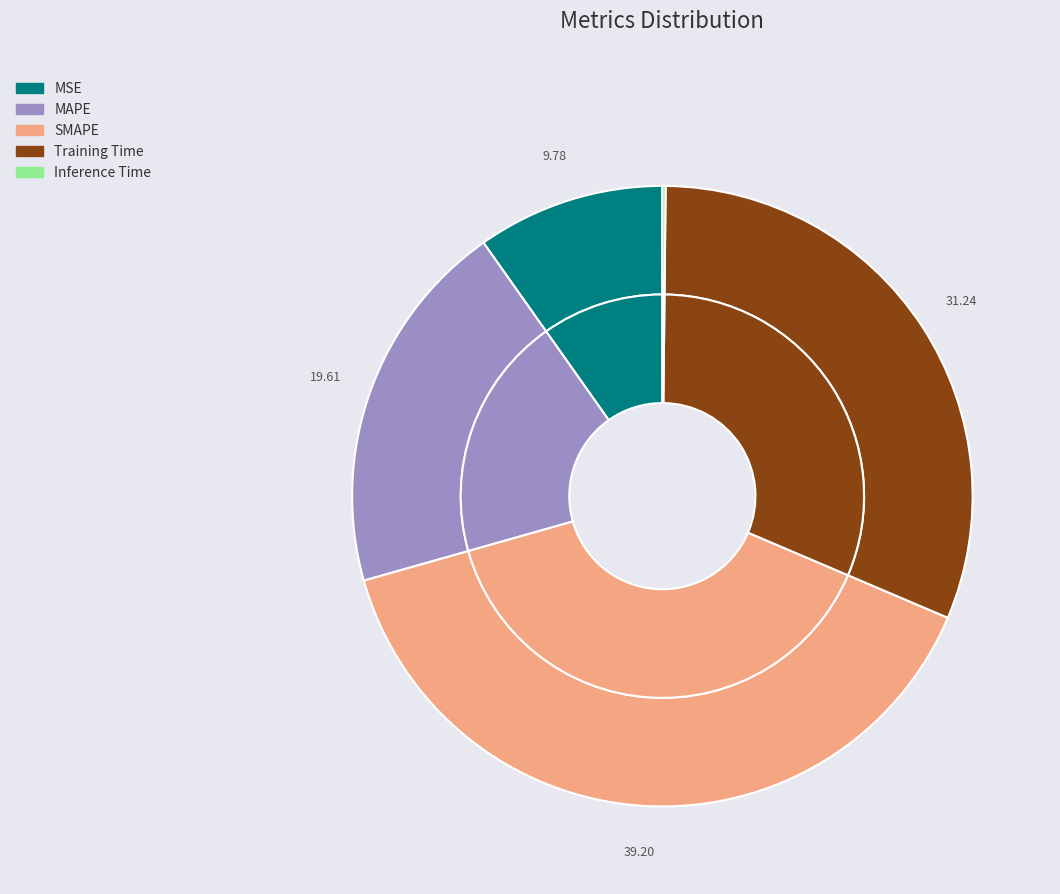

To the nearest percent, what portion does Training Time represent?

31%